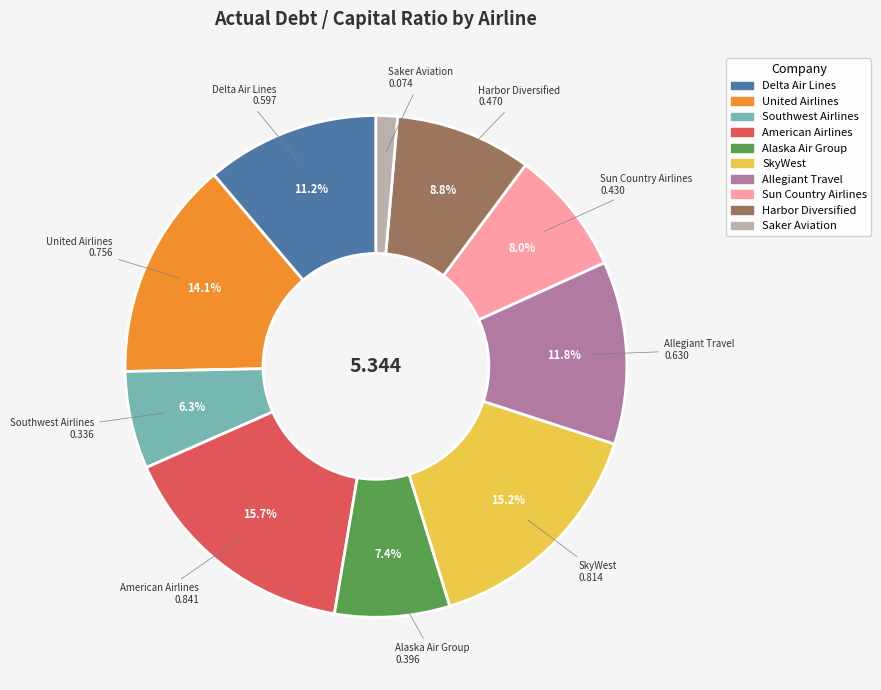

Which has a higher value, Southwest Airlines or Harbor Diversified?

Harbor Diversified